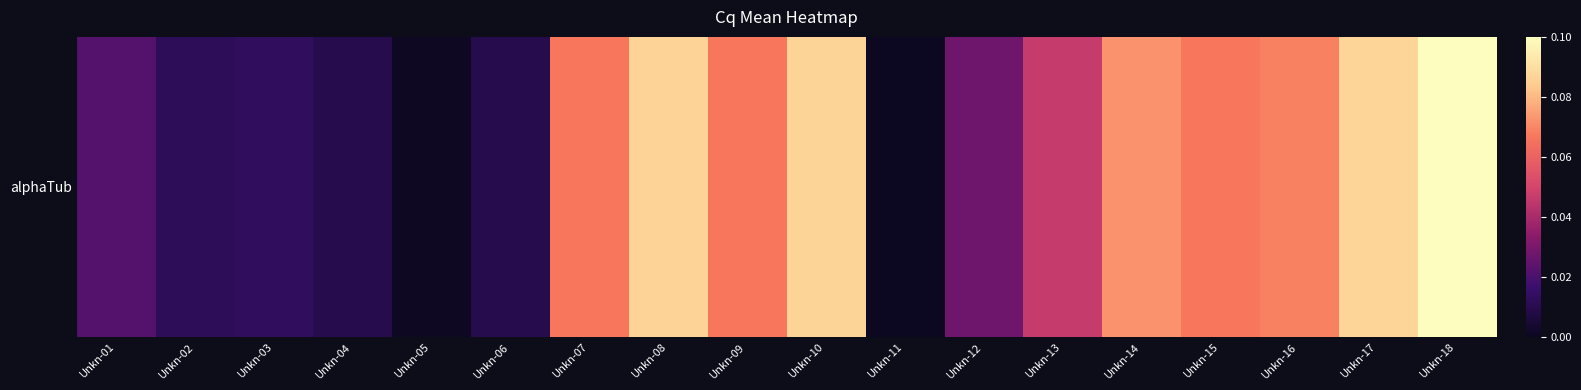

Reading left to right, list all the values displayed in this chart.

0.0	0.0	0.0	0.0	0.0	0.0	0.1	0.1	0.1	0.1	0.0	0.0	0.0	0.1	0.1	0.1	0.1	0.1